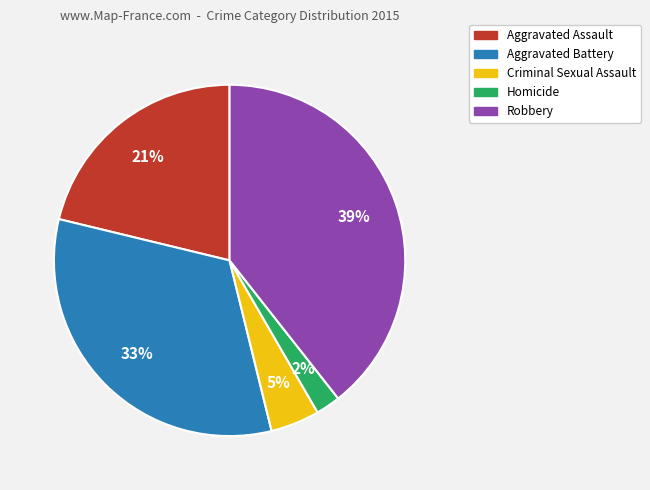

Is it true that Homicide is 10% of the pie?

False